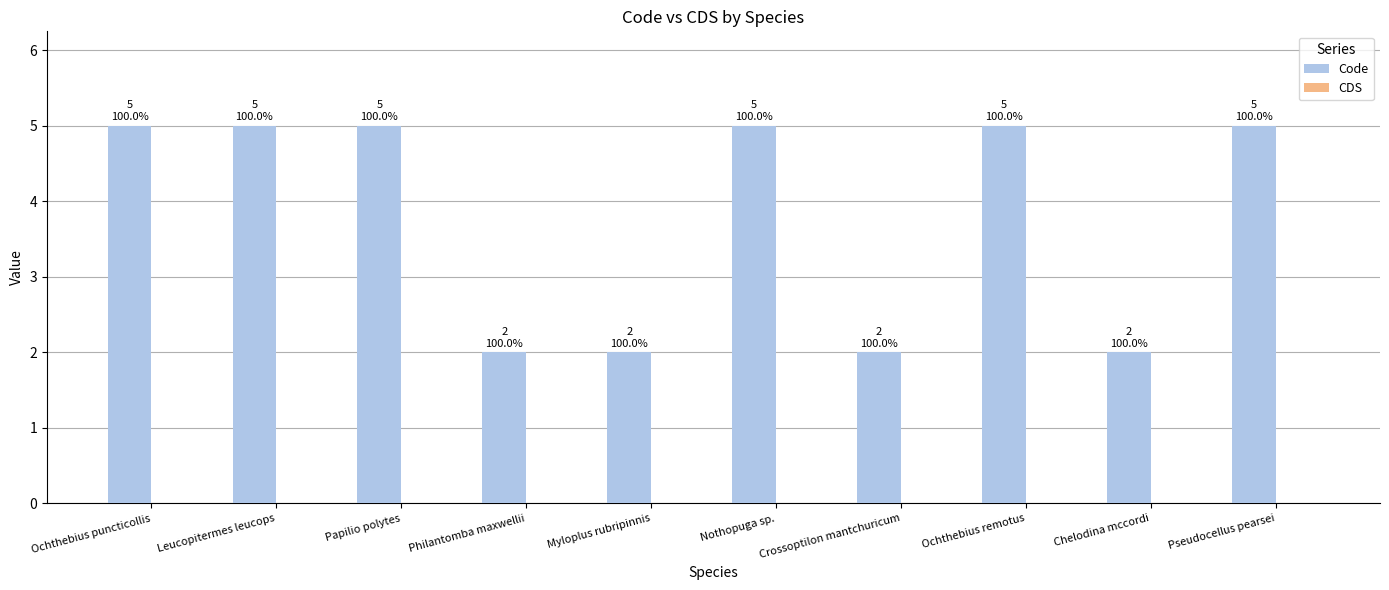

Approximately how many times larger is the value at Philantomba maxwellii compared to Myloplus rubripinnis?

1.0